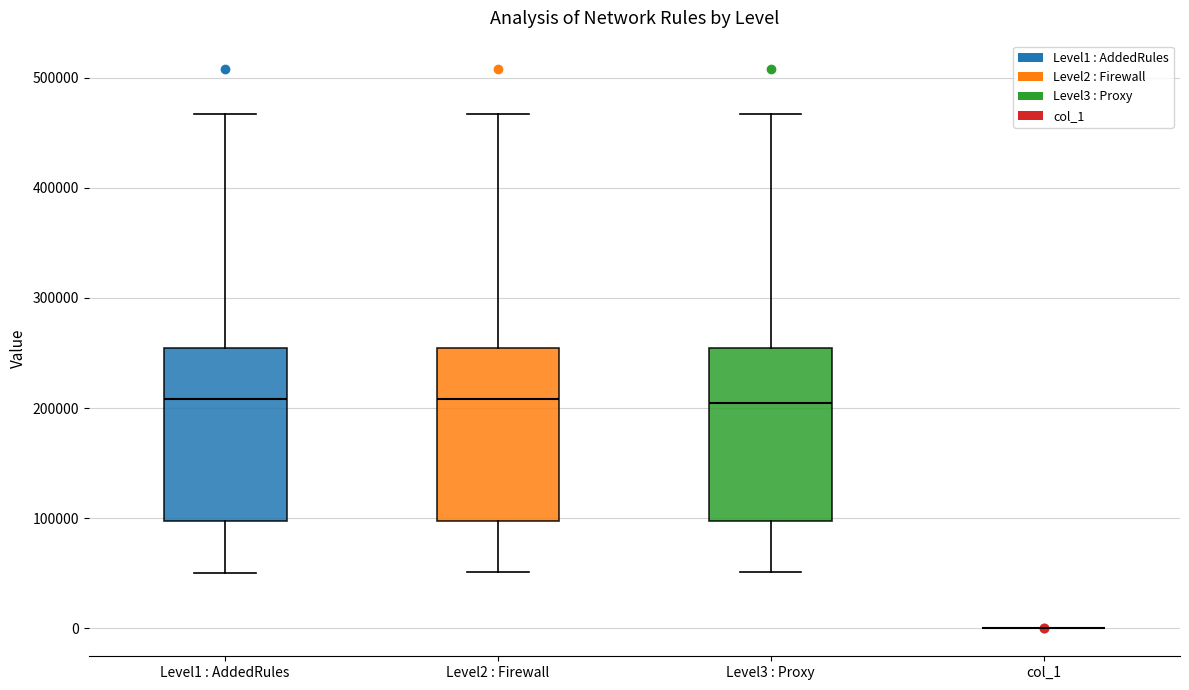

Reading left to right, transcribe this box plot: for each box, give where its median line is, the range the box spans, and where its two whiskers end, as read against the y-axis. The values are not printed on the chart, so give them approximately, as read against the axis.

Level1 : AddedRules: median 210000, box 100000 to 250000, whiskers 50000 to 470000
Level2 : Firewall: median 210000, box 100000 to 250000, whiskers 50000 to 470000
Level3 : Proxy: median 200000, box 100000 to 250000, whiskers 50000 to 470000
col_1: box collapsed to a line at 0, whiskers 0 to 0